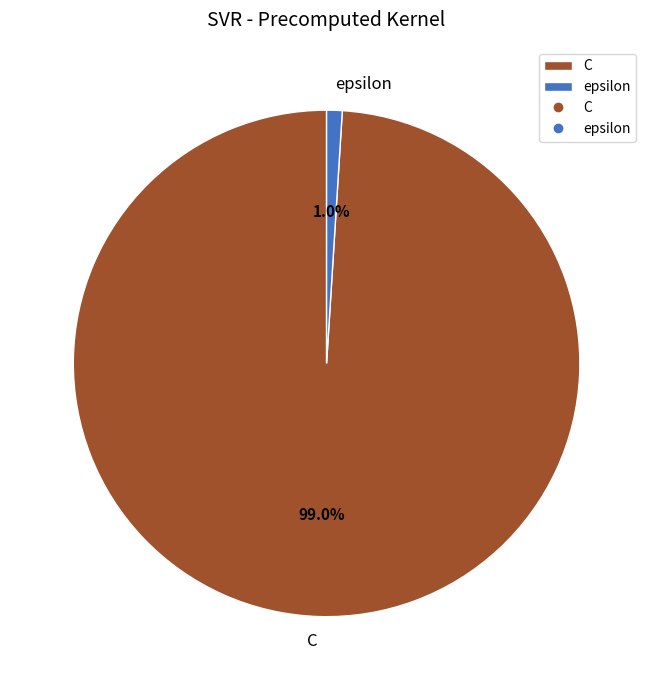

Rank the categories by value from lowest to highest.

epsilon, C